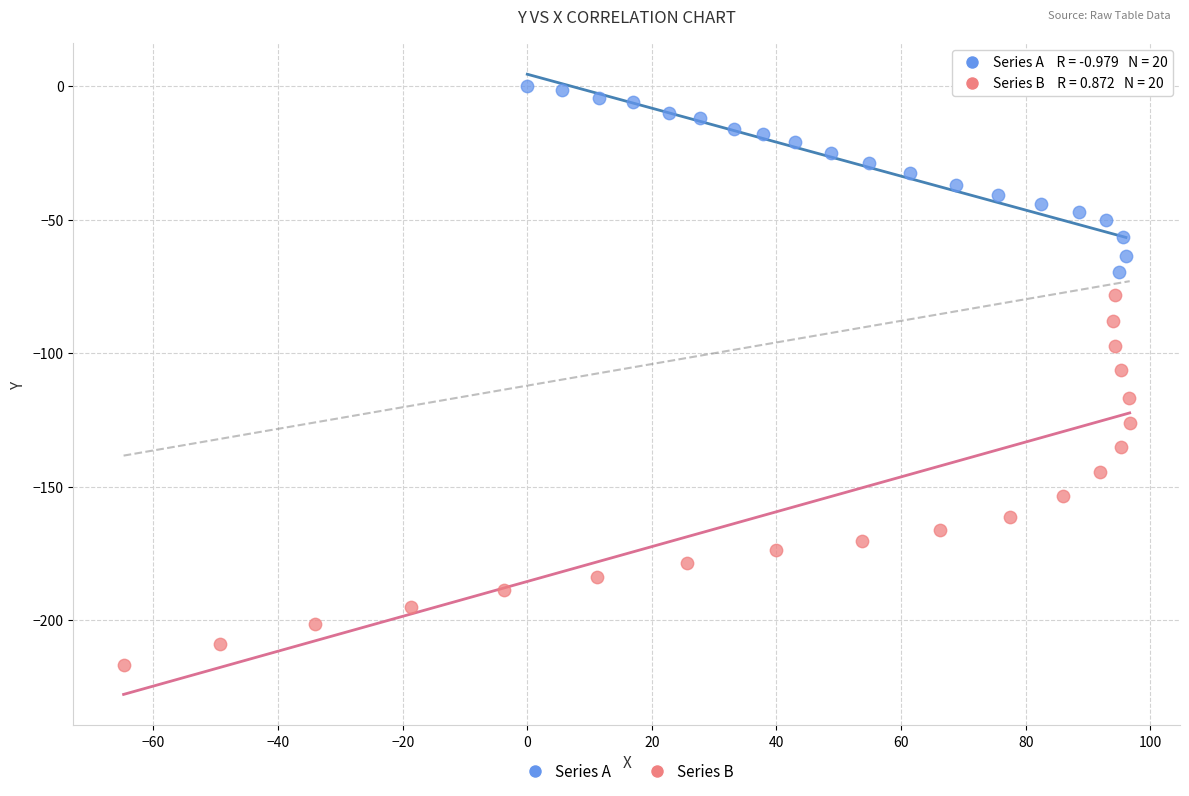

Which series reaches the maximum Y coordinate?

Series A